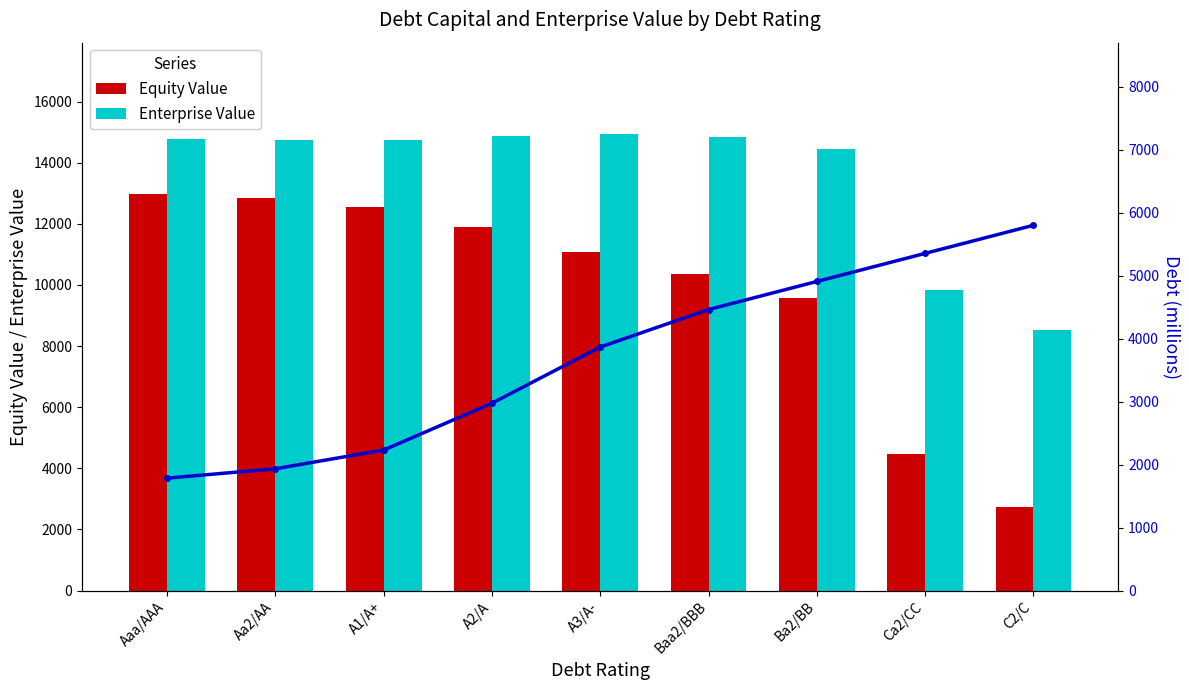

List the series in order of their peak value, highest first.

Enterprise Value, Equity Value, Debt